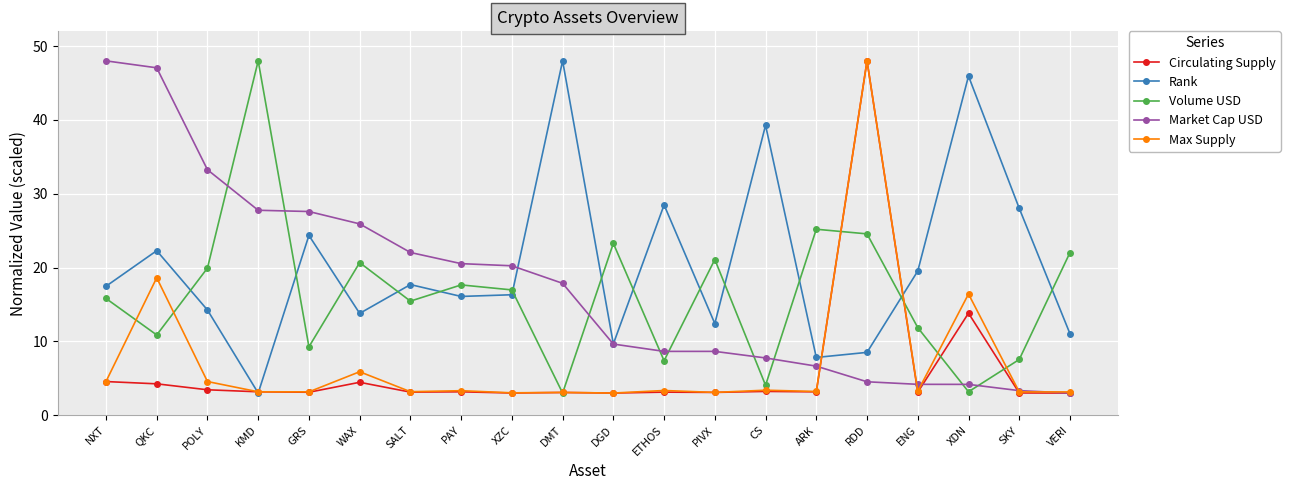

Is this an area chart (filled region under the line)?

No